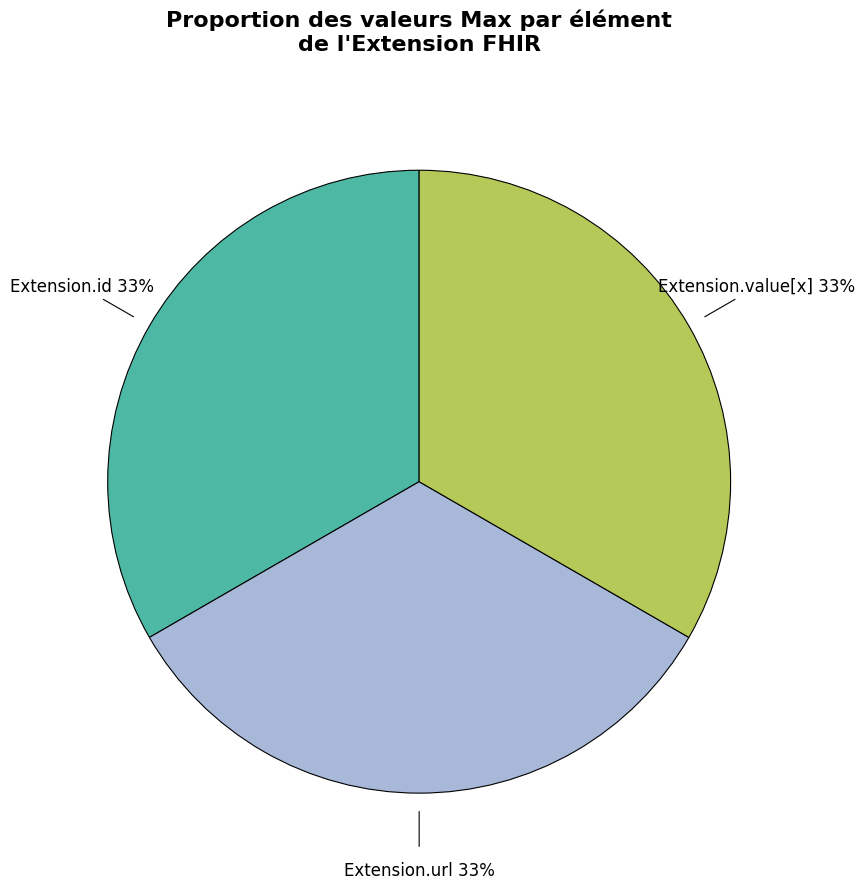

Is there a majority slice in this chart?

No